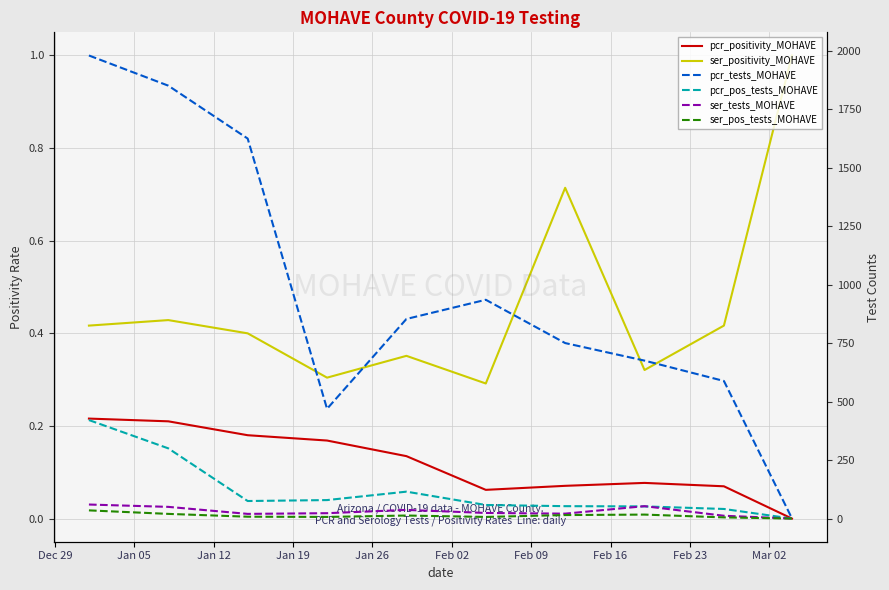

What is the difference between the maximum and second lowest values in the pcr_tests_MOHAVE series?

1510.0